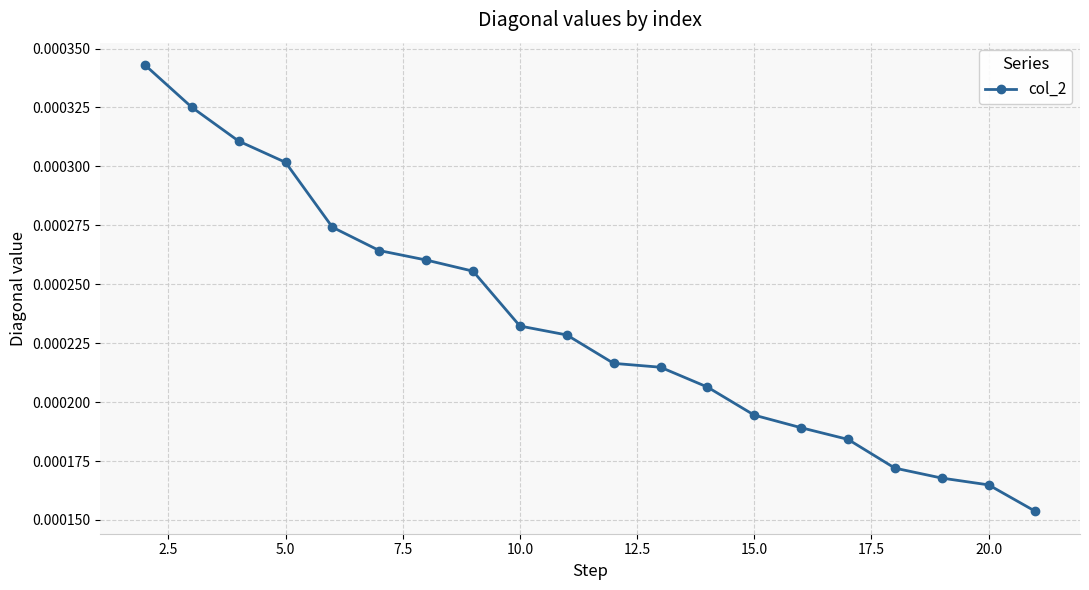

How many values are between 0 and 1?

20